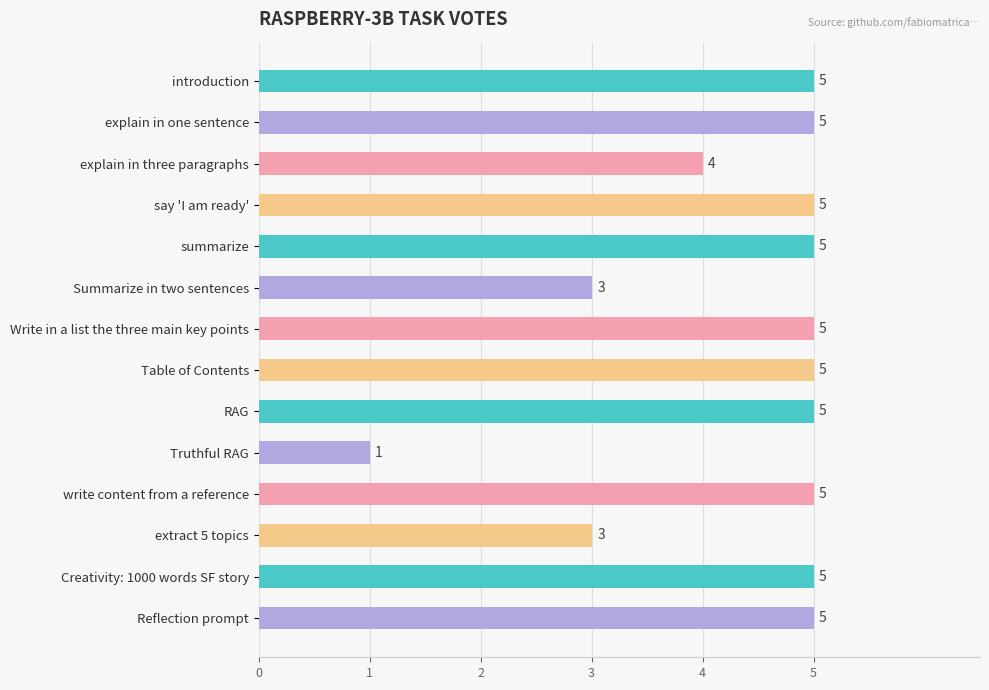

Is it true that the value at summarize is 7?

False